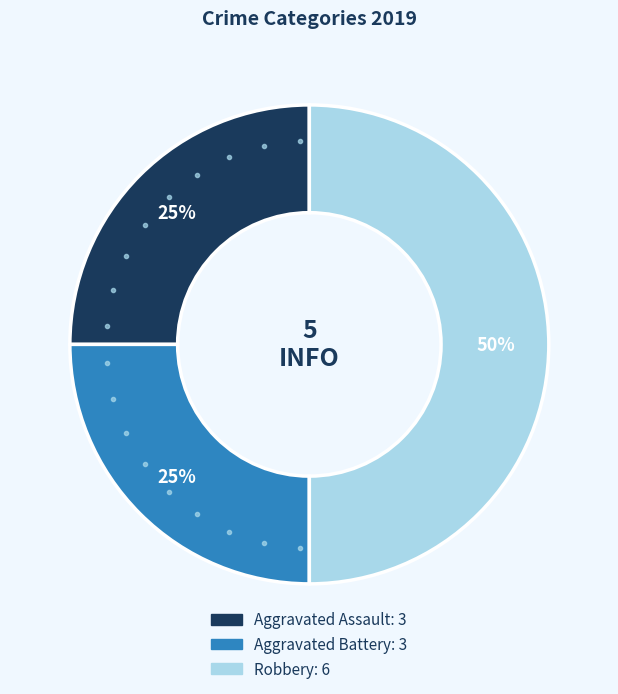

Combined, do Aggravated Assault and Robbery account for over 50%?

Yes